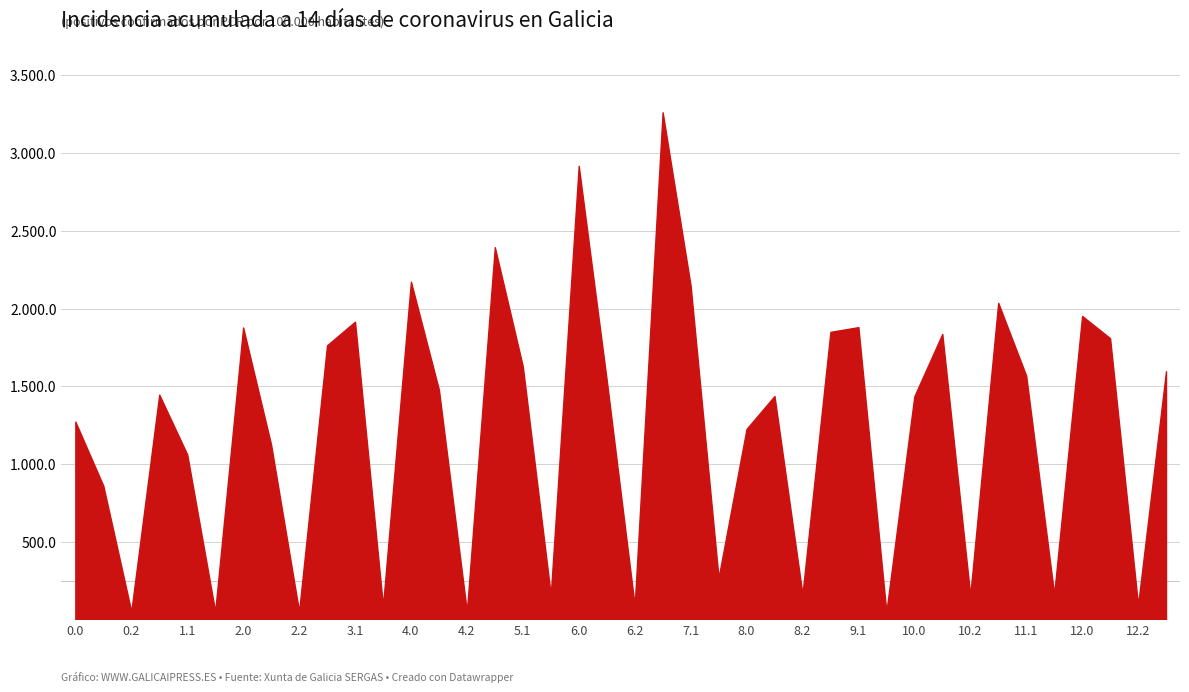

What is the greatest value displayed?

3262.5